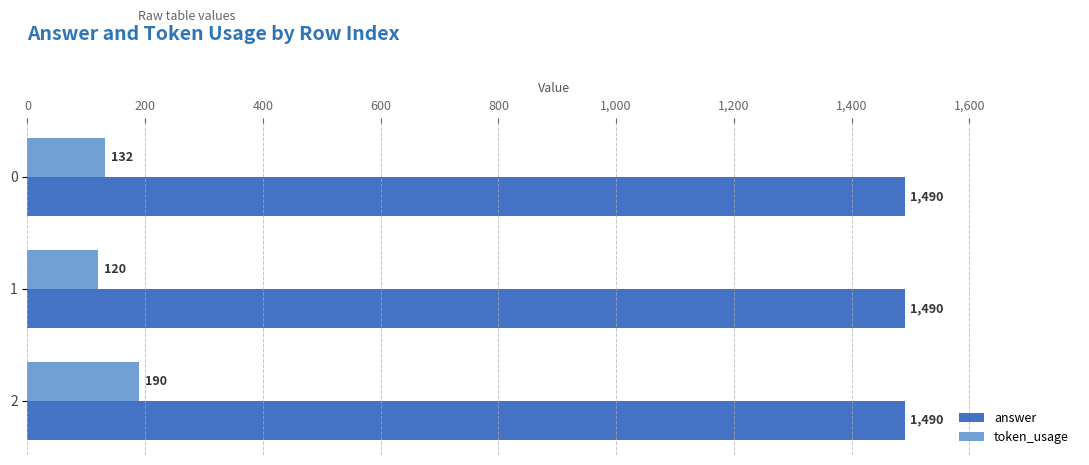

What is the sum of all token_usage values?

442